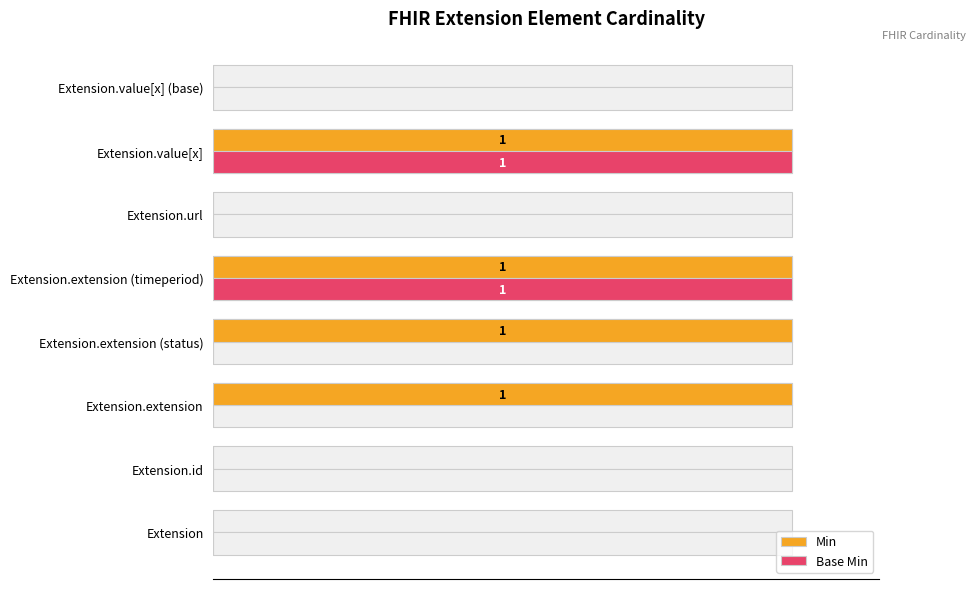

What are all the series names shown in the legend?

Min, Base Min